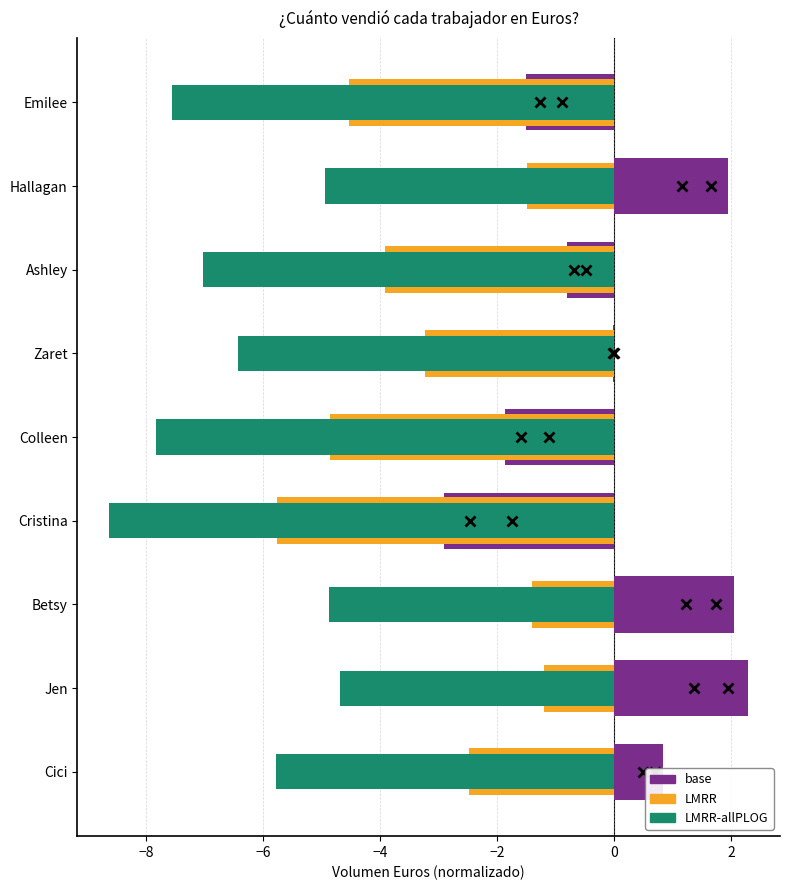

Are the bars horizontal?

Yes